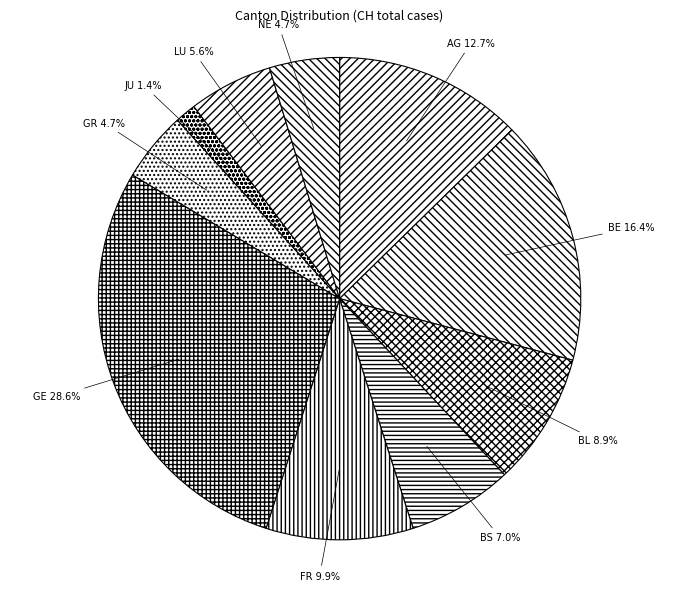

To the nearest percent, what percentage of the pie is GE?

29%